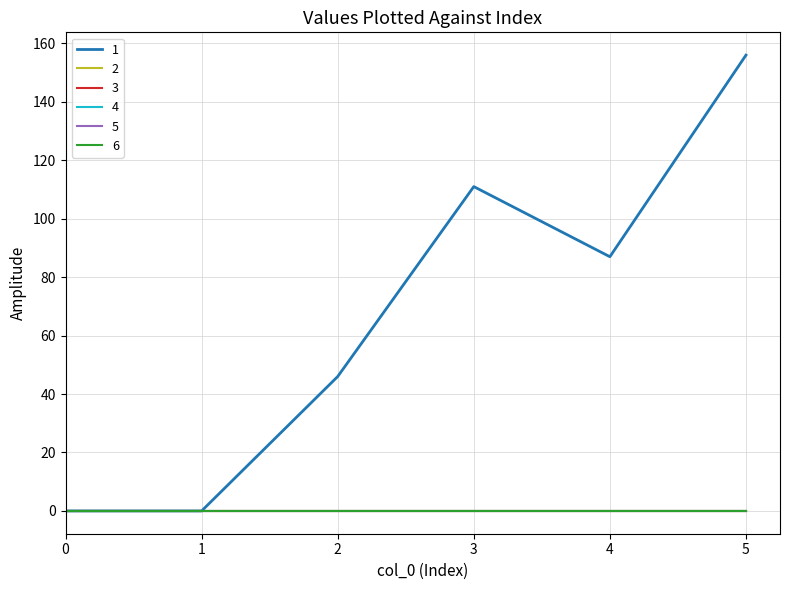

At 0, list the series in order from smallest to largest.

1, 2, 3, 4, 5, 6